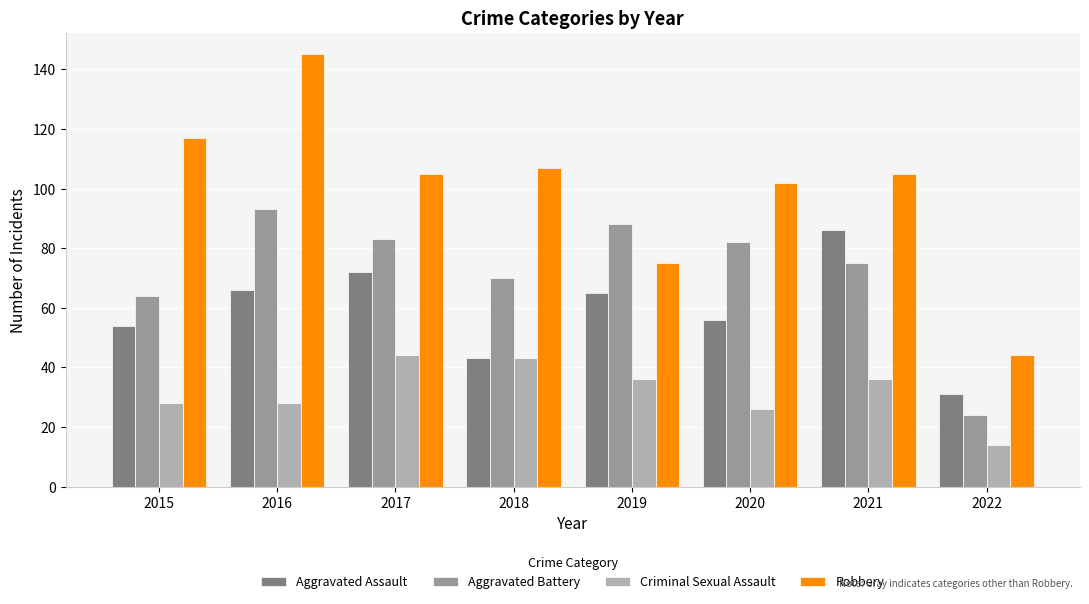

Read the Criminal Sexual Assault value at 2021.

36